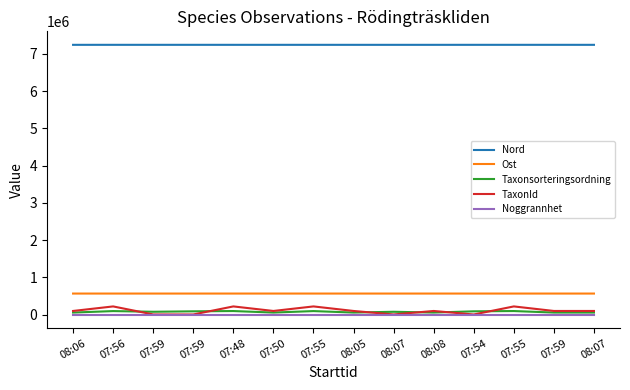

What are all the series names shown in the legend?

Nord, Ost, Taxonsorteringsordning, TaxonId, Noggrannhet